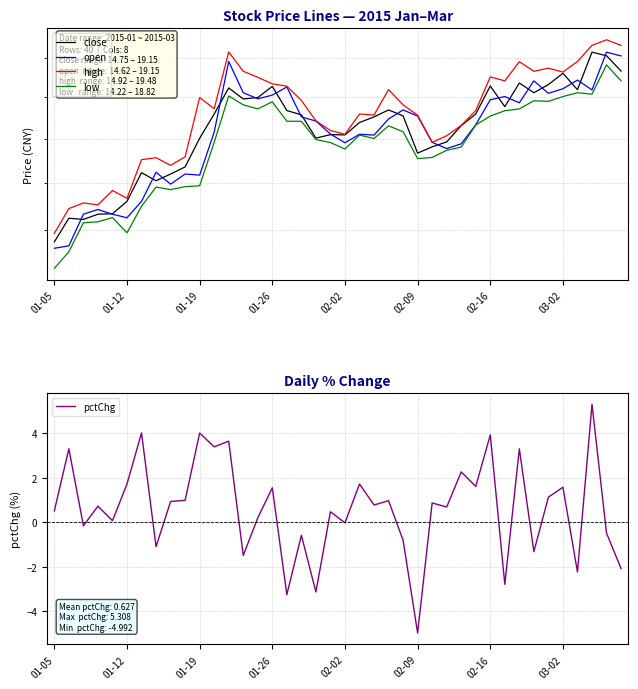

Is it true that high equals 8.4 at 33?

False